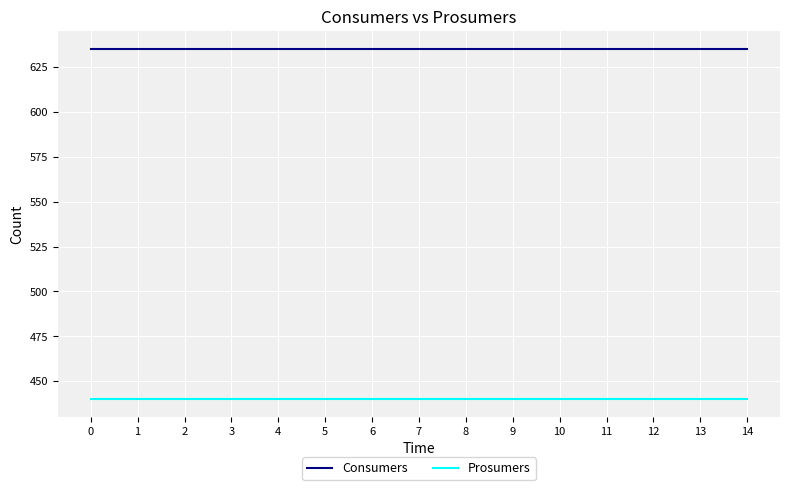

Count the number of categories in the chart.

15